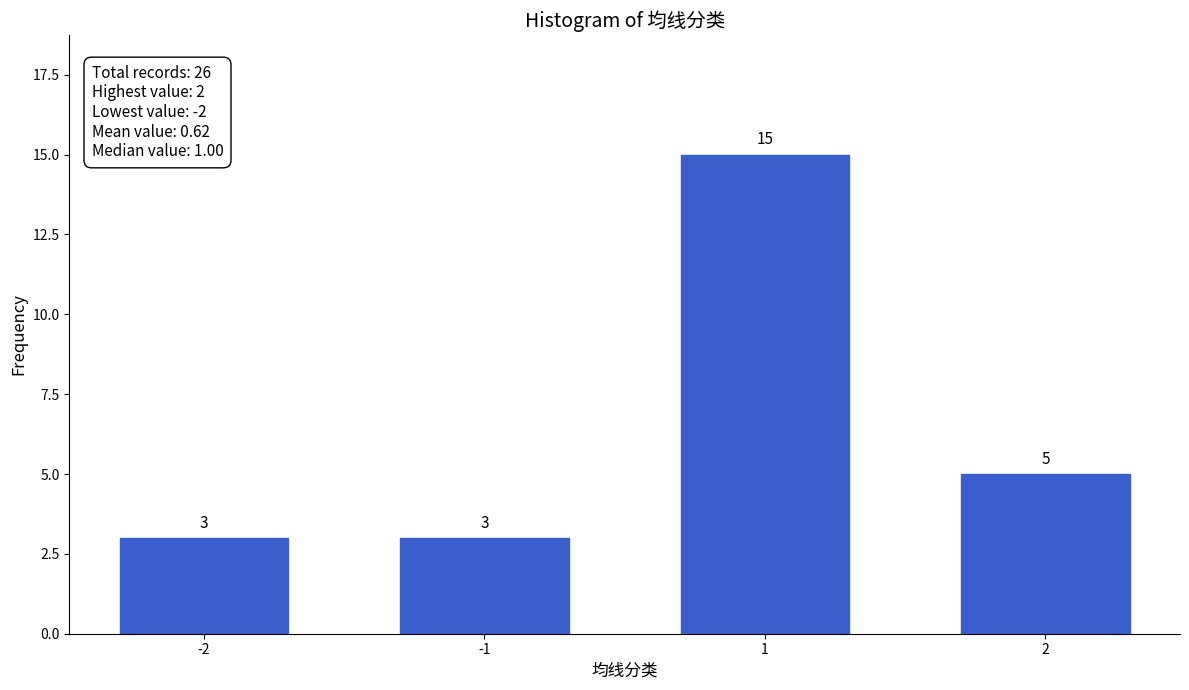

Reading left to right, list all the values displayed in this chart.

3	3	15	5